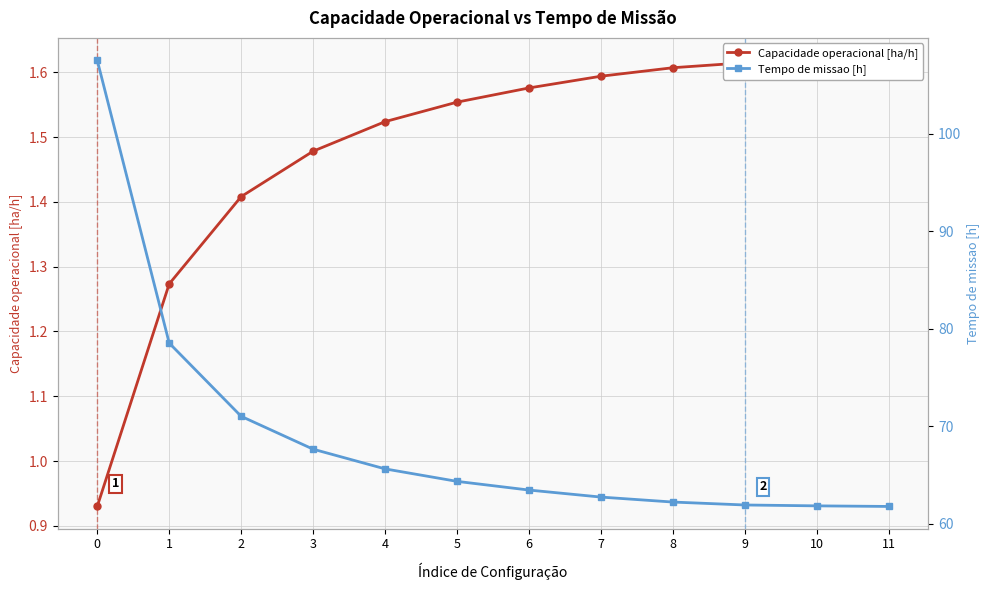

Is the value of Tempo de missao [h] at 2 greater than the value of Capacidade operacional [ha/h] at 11?

Yes